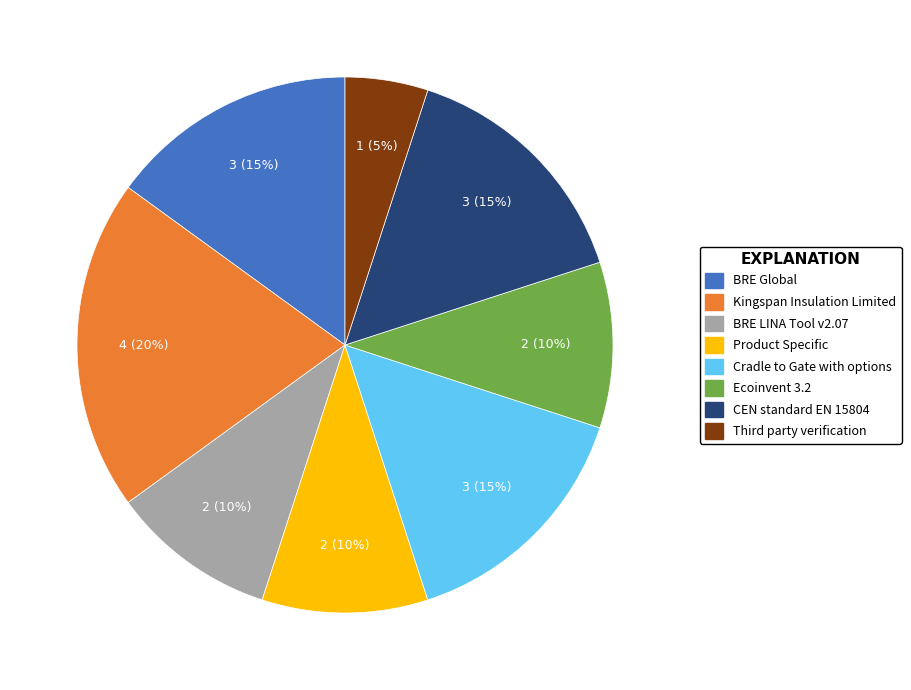

Combined, do CEN standard EN 15804 and BRE LINA Tool v2.07 account for over 50%?

No